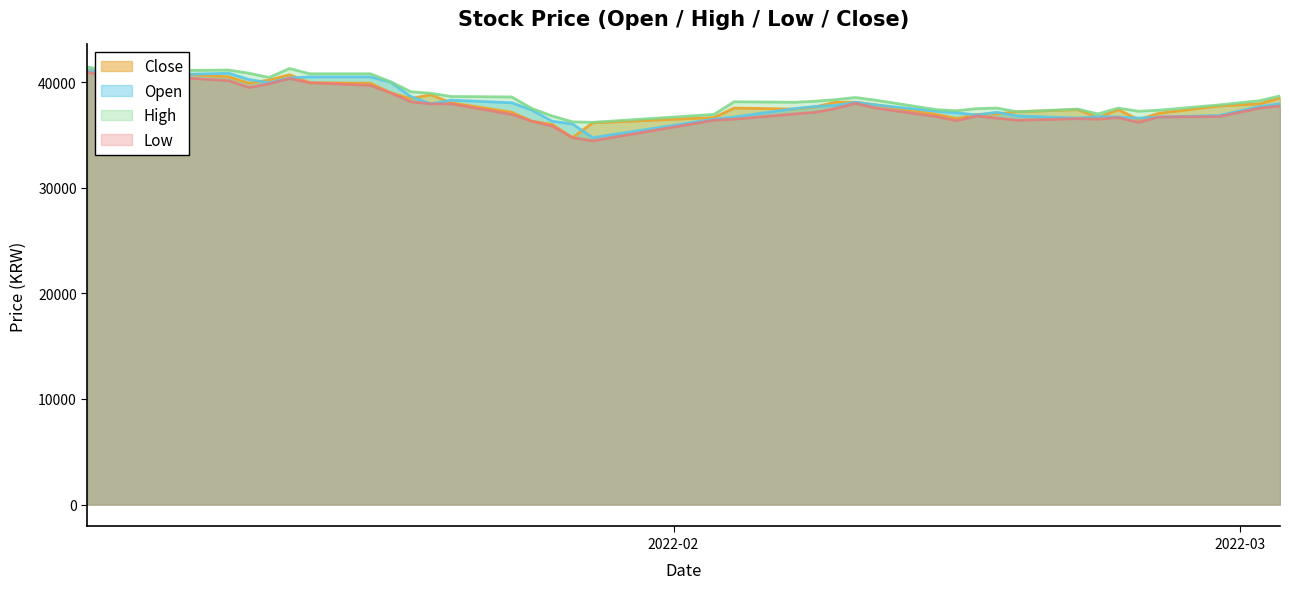

What is the total value across all series at 2022-01-07?

163150